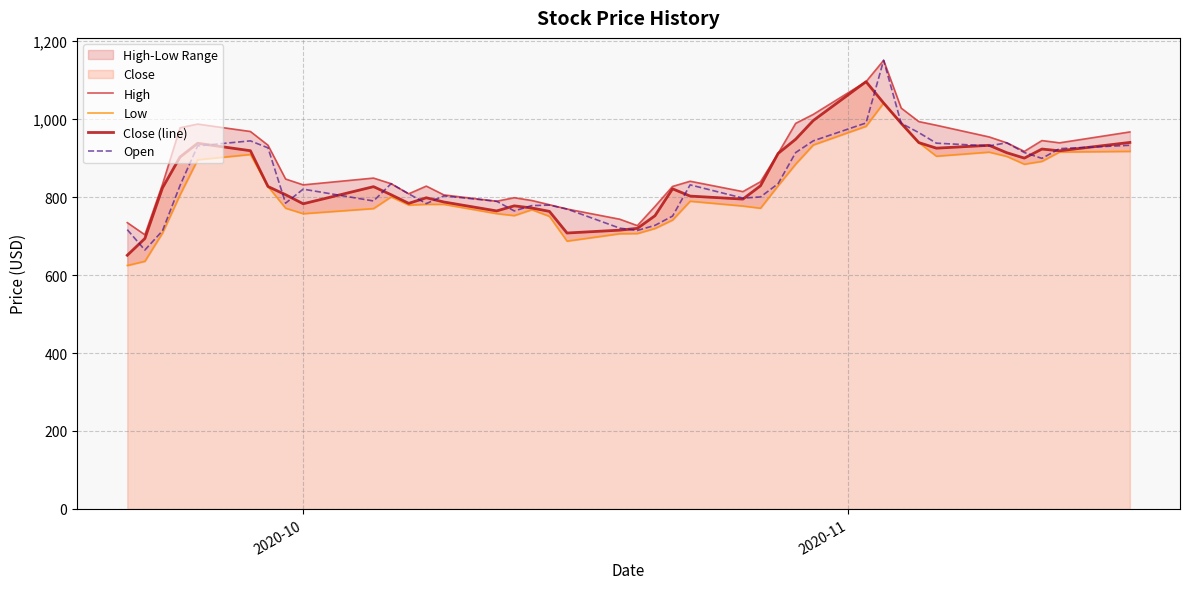

How many times do Close (line) and Open cross each other?

19